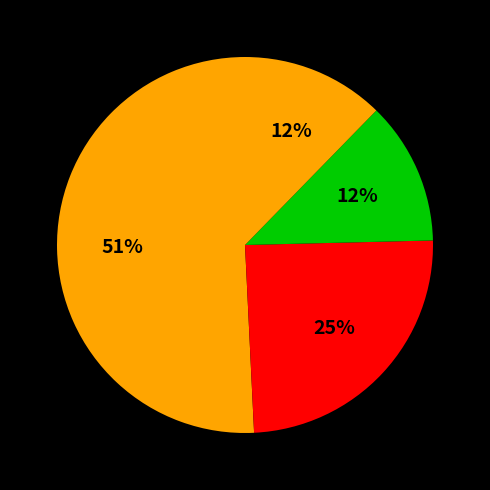

Count the number of slices in the pie.

4